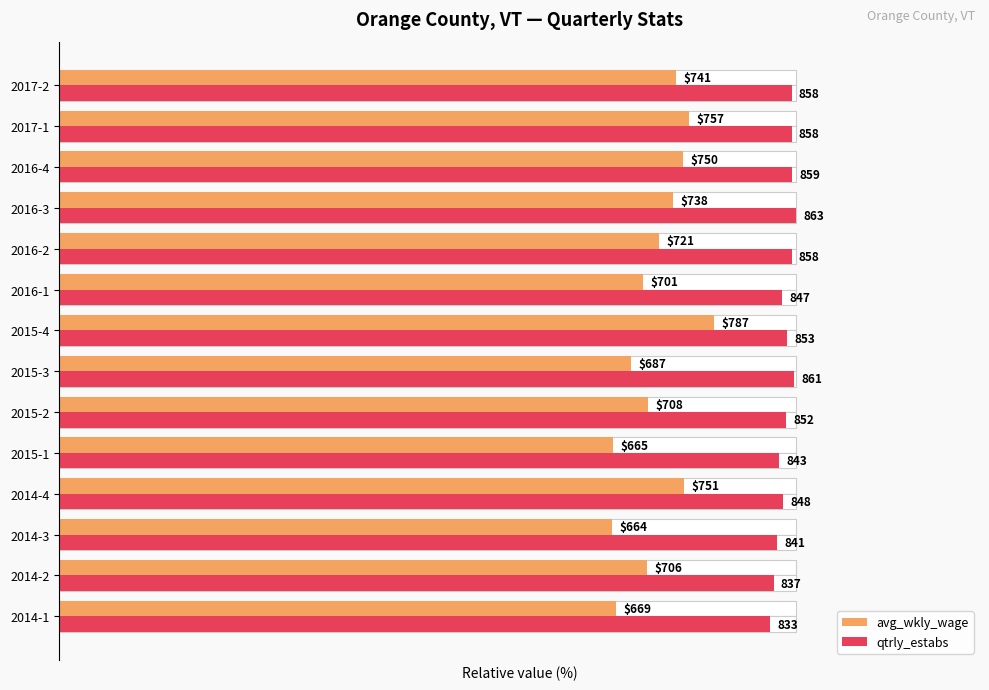

List the labels in order of avg_wkly_wage value, largest first.

2015-4, 2017-1, 2014-4, 2016-4, 2017-2, 2016-3, 2016-2, 2015-2, 2014-2, 2016-1, 2015-3, 2014-1, 2015-1, 2014-3